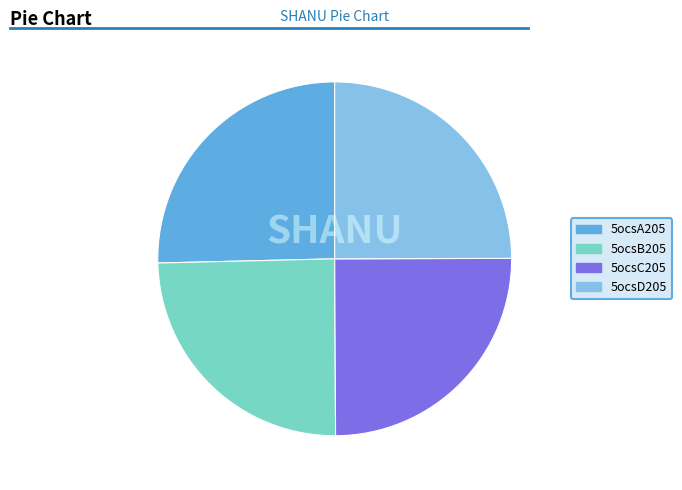

Do 5ocsC205 and 5ocsB205 together represent more than half of the pie?

No